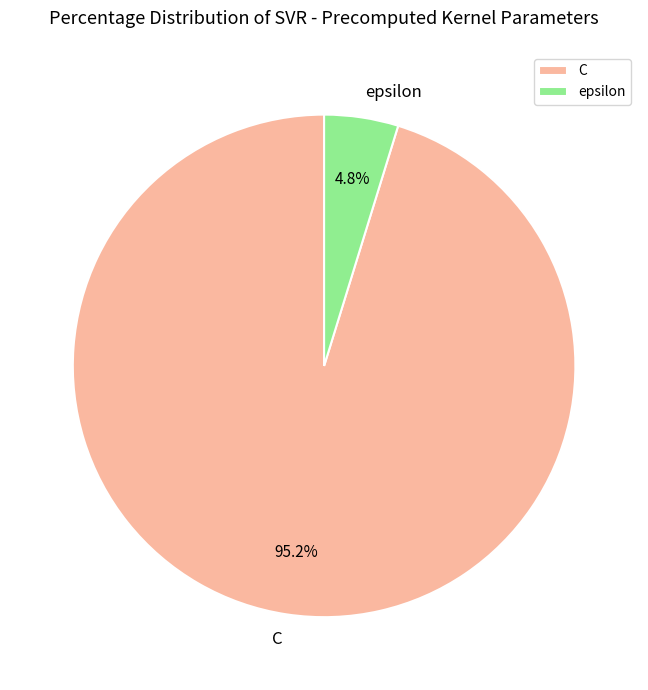

To the nearest percent, what portion does epsilon represent?

5%